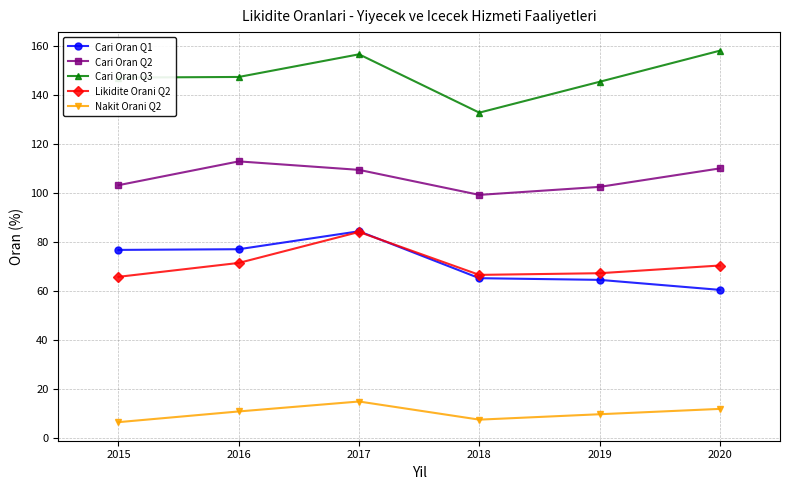

What is the maximum value shown in the chart?

158.3